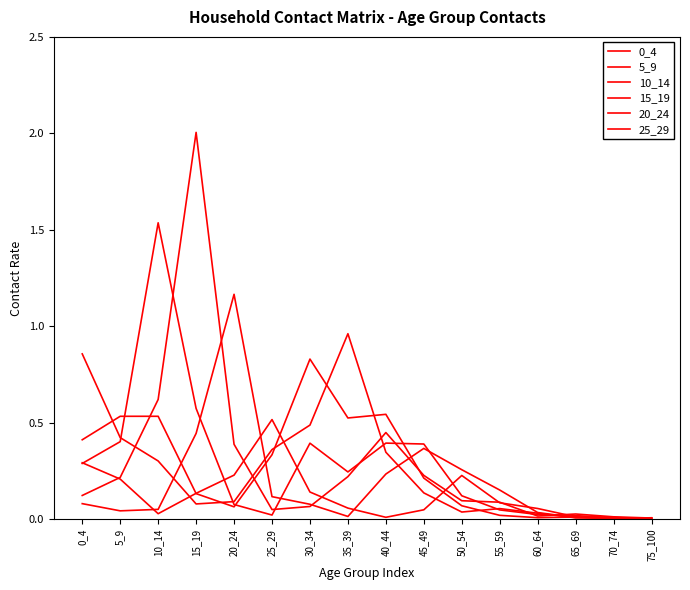

Does the chart display data point markers on the line(s)?

No